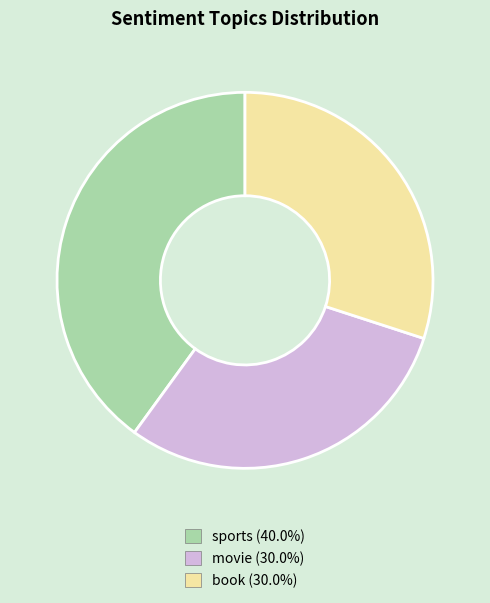

Do book and sports together represent more than half of the pie?

Yes